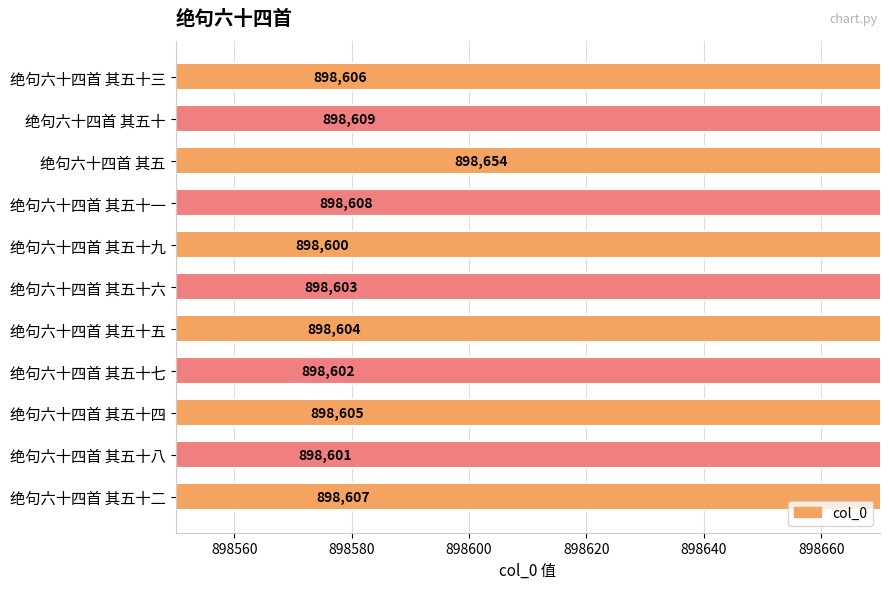

Does the chart contain any negative values?

No